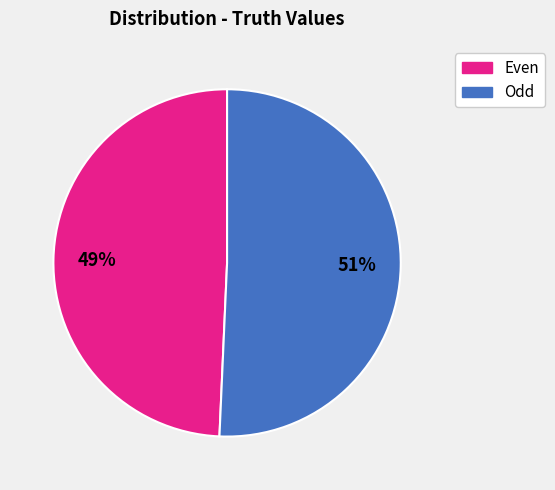

Is there any slice that represents more than half of the pie?

Yes